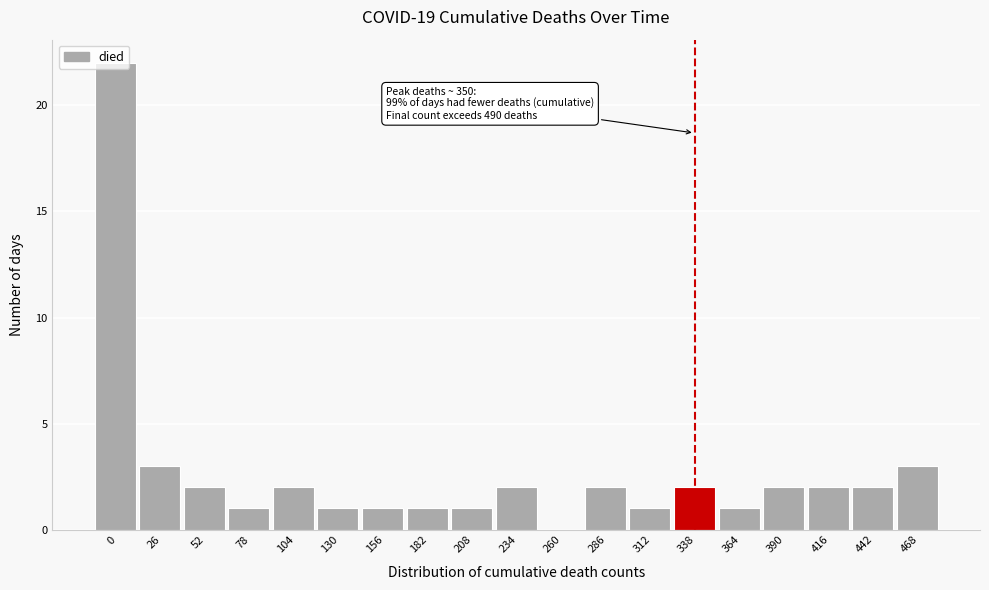

Between 52 and 26, which is larger?

26